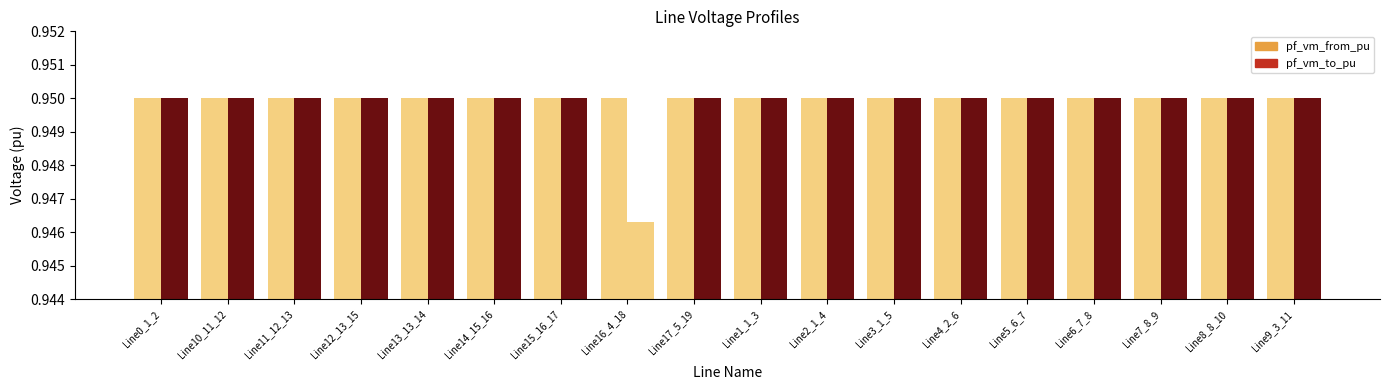

How many groups of bars are there?

18